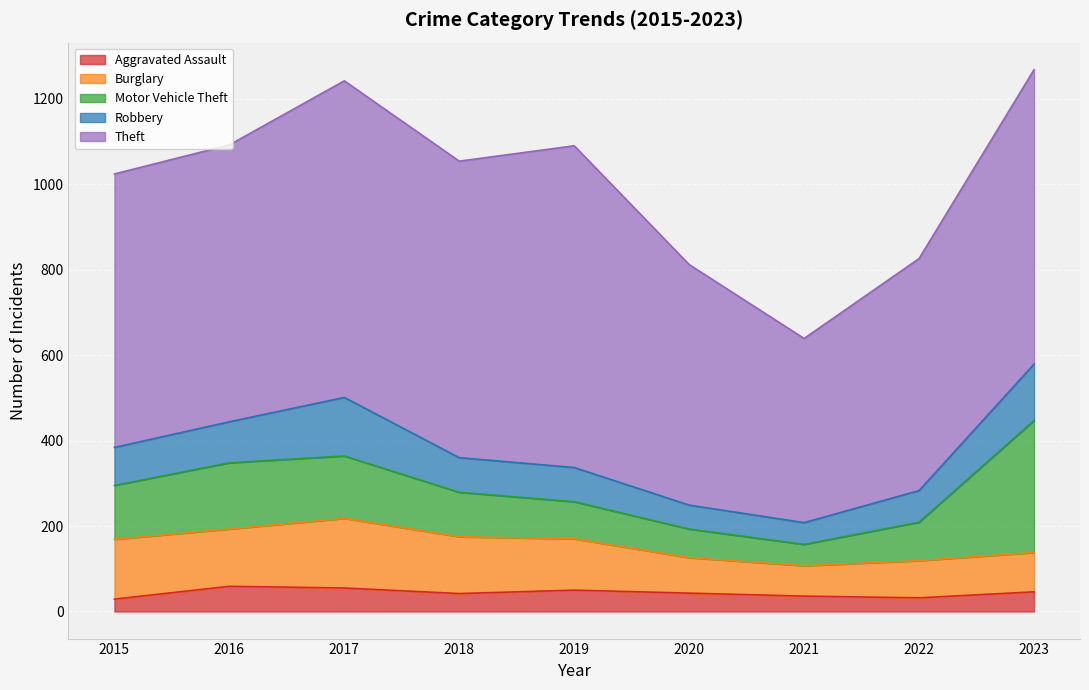

What is the maximum value shown in the chart?

753